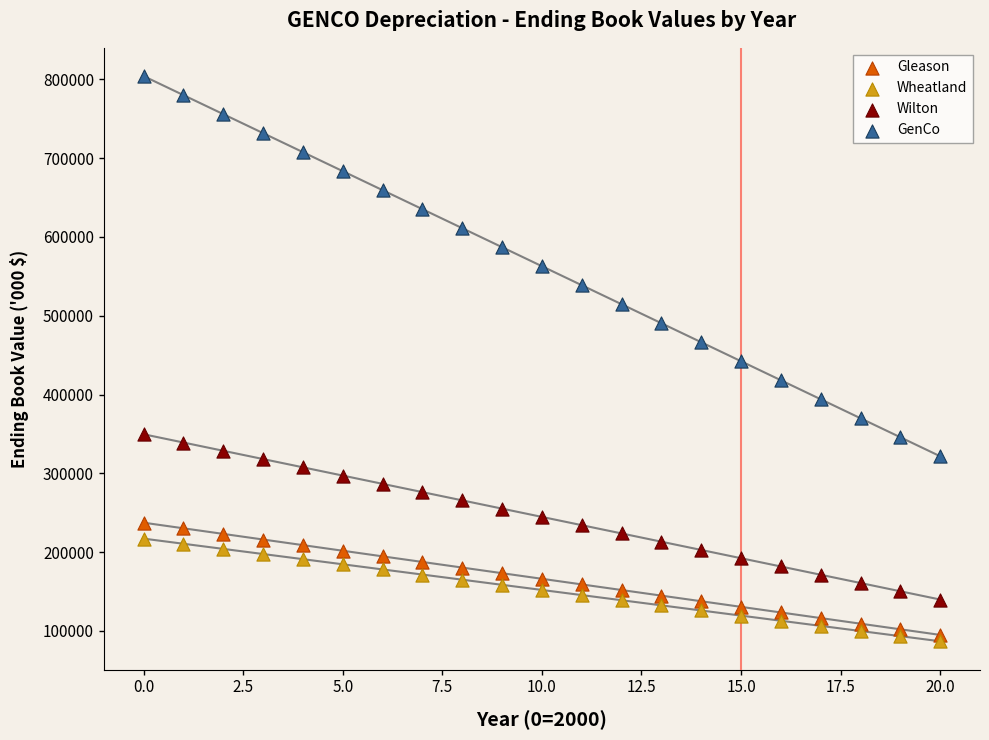

Across all data points, what is the range of Y values (max minus min)?

717211.7